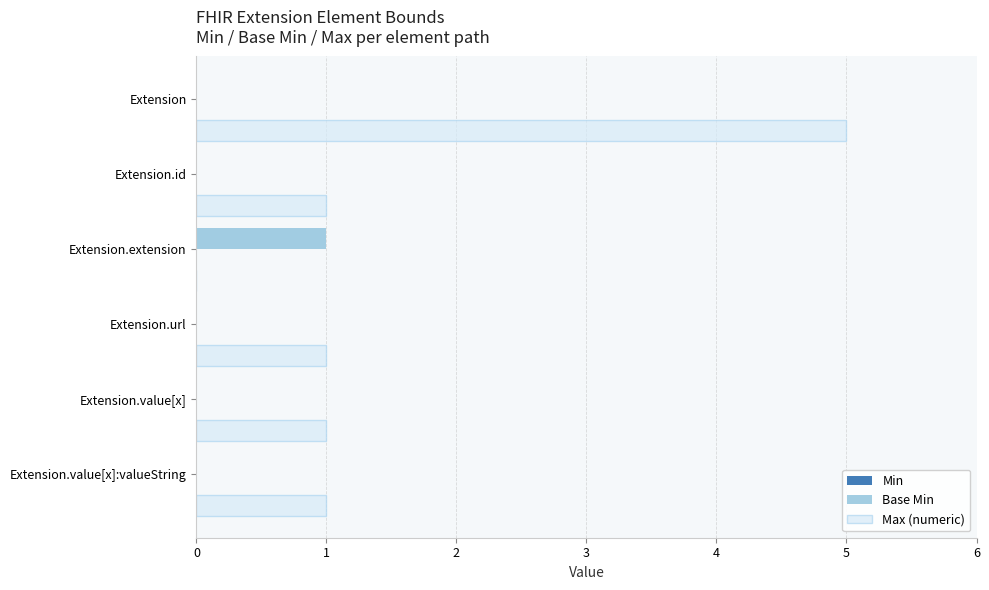

What is the maximum value shown in the chart?

5